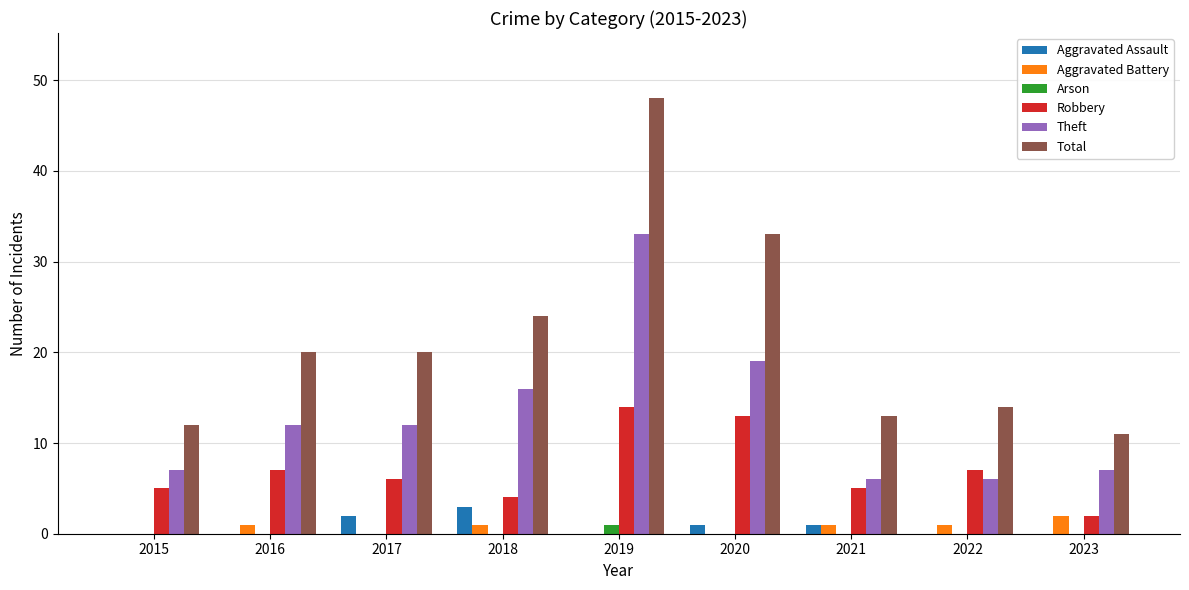

What is the sum of all Aggravated Assault values?

7